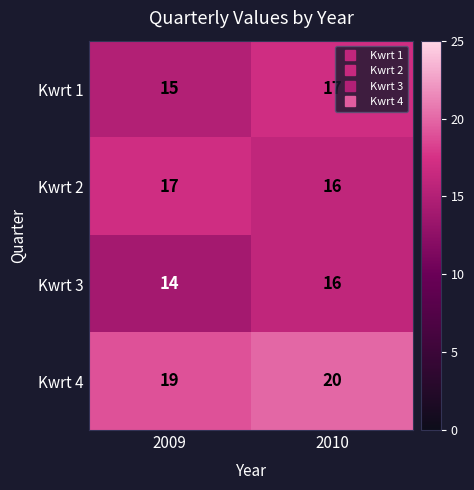

The value of Kwrt 3 at 2010 is 10. True or false?

False